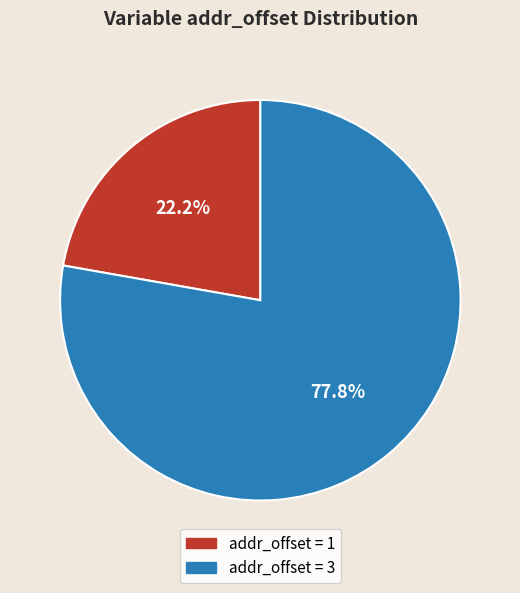

What is the majority slice?

addr_offset = 3